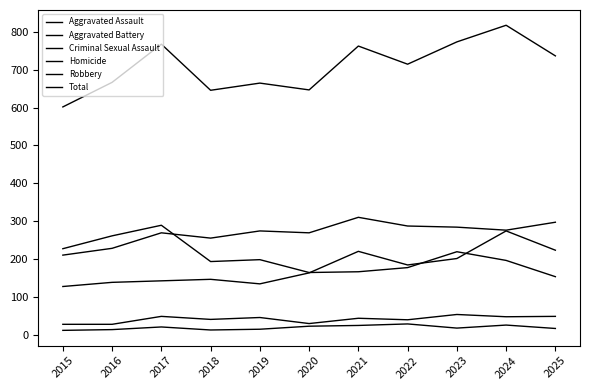

Does the chart have visible grid lines?

No